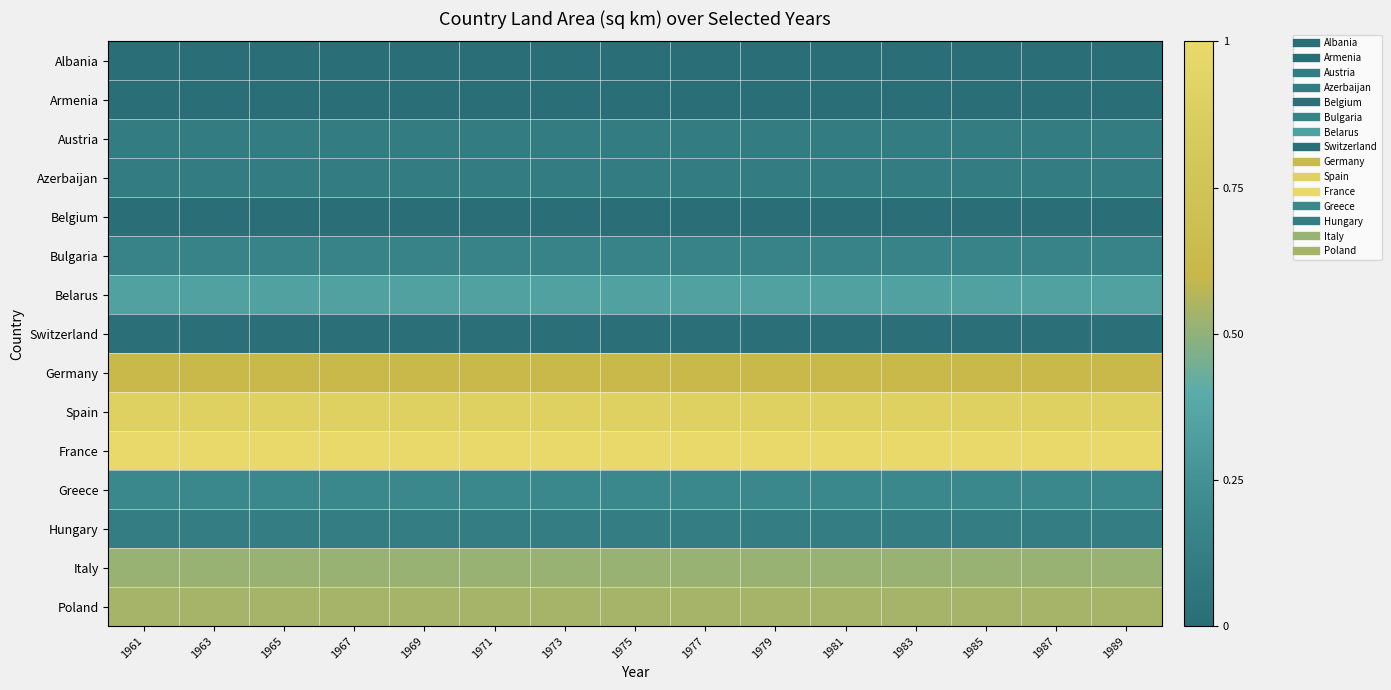

Reading left to right, extract all data points from this chart.

Albania: 1961=0.0	1963=0.0	1965=0.0	1967=0.0	1969=0.0	1971=0.0	1973=0.0	1975=0.0	1977=0.0	1979=0.0	1981=0.0	1983=0.0	1985=0.0	1987=0.0	1989=0.0
Armenia: 1961=0.0	1963=0.0	1965=0.0	1967=0.0	1969=0.0	1971=0.0	1973=0.0	1975=0.0	1977=0.0	1979=0.0	1981=0.0	1983=0.0	1985=0.0	1987=0.0	1989=0.0
Austria: 1961=0.1	1963=0.1	1965=0.1	1967=0.1	1969=0.1	1971=0.1	1973=0.1	1975=0.1	1977=0.1	1979=0.1	1981=0.1	1983=0.1	1985=0.1	1987=0.1	1989=0.1
Azerbaijan: 1961=0.1	1963=0.1	1965=0.1	1967=0.1	1969=0.1	1971=0.1	1973=0.1	1975=0.1	1977=0.1	1979=0.1	1981=0.1	1983=0.1	1985=0.1	1987=0.1	1989=0.1
Belgium: 1961=0.0	1963=0.0	1965=0.0	1967=0.0	1969=0.0	1971=0.0	1973=0.0	1975=0.0	1977=0.0	1979=0.0	1981=0.0	1983=0.0	1985=0.0	1987=0.0	1989=0.0
Bulgaria: 1961=0.2	1963=0.2	1965=0.2	1967=0.2	1969=0.2	1971=0.2	1973=0.2	1975=0.2	1977=0.2	1979=0.2	1981=0.2	1983=0.2	1985=0.2	1987=0.2	1989=0.2
Belarus: 1961=0.3	1963=0.3	1965=0.3	1967=0.3	1969=0.3	1971=0.3	1973=0.3	1975=0.3	1977=0.3	1979=0.3	1981=0.3	1983=0.3	1985=0.3	1987=0.3	1989=0.3
Switzerland: 1961=0.0	1963=0.0	1965=0.0	1967=0.0	1969=0.0	1971=0.0	1973=0.0	1975=0.0	1977=0.0	1979=0.0	1981=0.0	1983=0.0	1985=0.0	1987=0.0	1989=0.0
Germany: 1961=0.6	1963=0.6	1965=0.6	1967=0.6	1969=0.6	1971=0.6	1973=0.6	1975=0.6	1977=0.6	1979=0.6	1981=0.6	1983=0.6	1985=0.6	1987=0.6	1989=0.6
Spain: 1961=0.9	1963=0.9	1965=0.9	1967=0.9	1969=0.9	1971=0.9	1973=0.9	1975=0.9	1977=0.9	1979=0.9	1981=0.9	1983=0.9	1985=0.9	1987=0.9	1989=0.9
France: 1961=1.0	1963=1.0	1965=1.0	1967=1.0	1969=1.0	1971=1.0	1973=1.0	1975=1.0	1977=1.0	1979=1.0	1981=1.0	1983=1.0	1985=1.0	1987=1.0	1989=1.0
Greece: 1961=0.2	1963=0.2	1965=0.2	1967=0.2	1969=0.2	1971=0.2	1973=0.2	1975=0.2	1977=0.2	1979=0.2	1981=0.2	1983=0.2	1985=0.2	1987=0.2	1989=0.2
Hungary: 1961=0.1	1963=0.1	1965=0.1	1967=0.1	1969=0.1	1971=0.1	1973=0.1	1975=0.1	1977=0.1	1979=0.1	1981=0.1	1983=0.1	1985=0.1	1987=0.1	1989=0.1
Italy: 1961=0.5	1963=0.5	1965=0.5	1967=0.5	1969=0.5	1971=0.5	1973=0.5	1975=0.5	1977=0.5	1979=0.5	1981=0.5	1983=0.5	1985=0.5	1987=0.5	1989=0.5
Poland: 1961=0.5	1963=0.5	1965=0.5	1967=0.5	1969=0.5	1971=0.5	1973=0.5	1975=0.5	1977=0.5	1979=0.5	1981=0.5	1983=0.5	1985=0.5	1987=0.5	1989=0.5